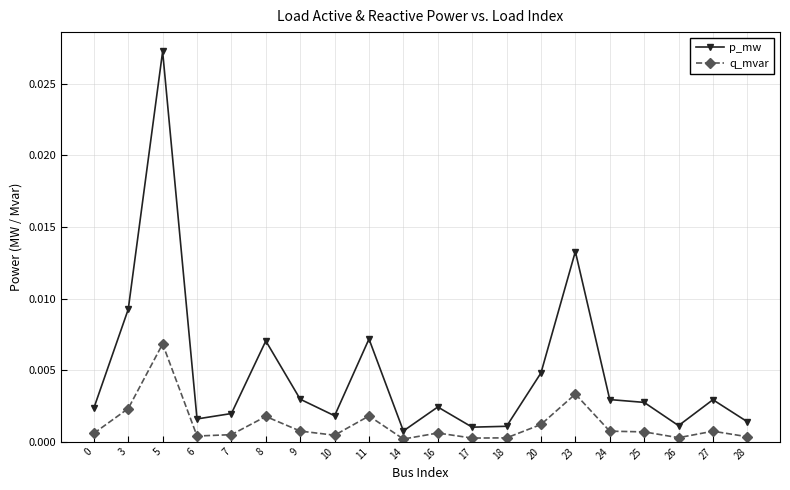

True or false: p_mw and q_mvar cross at least once.

False